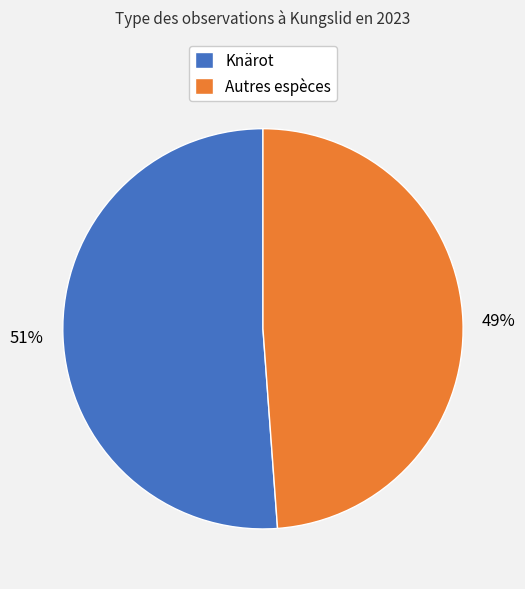

What is the largest slice in the pie chart?

Knärot